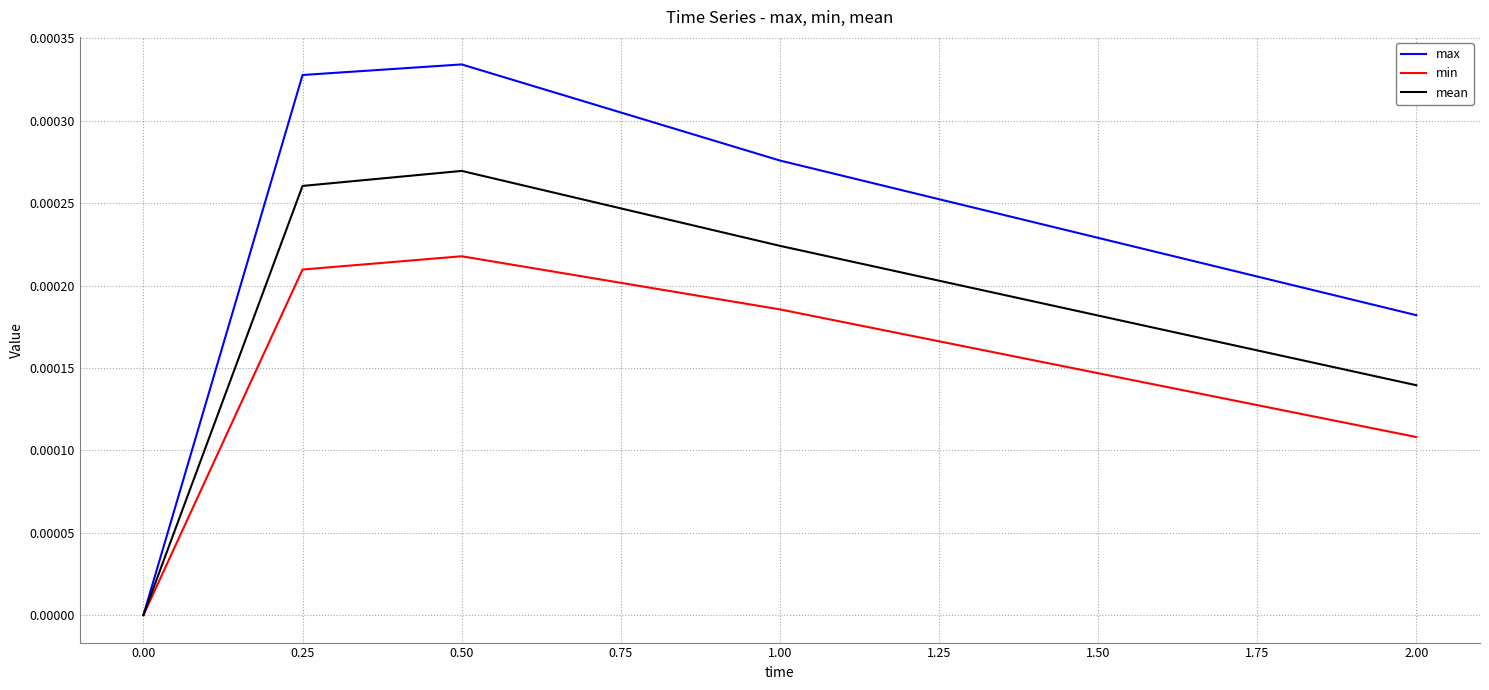

How many lines are shown in the chart?

3